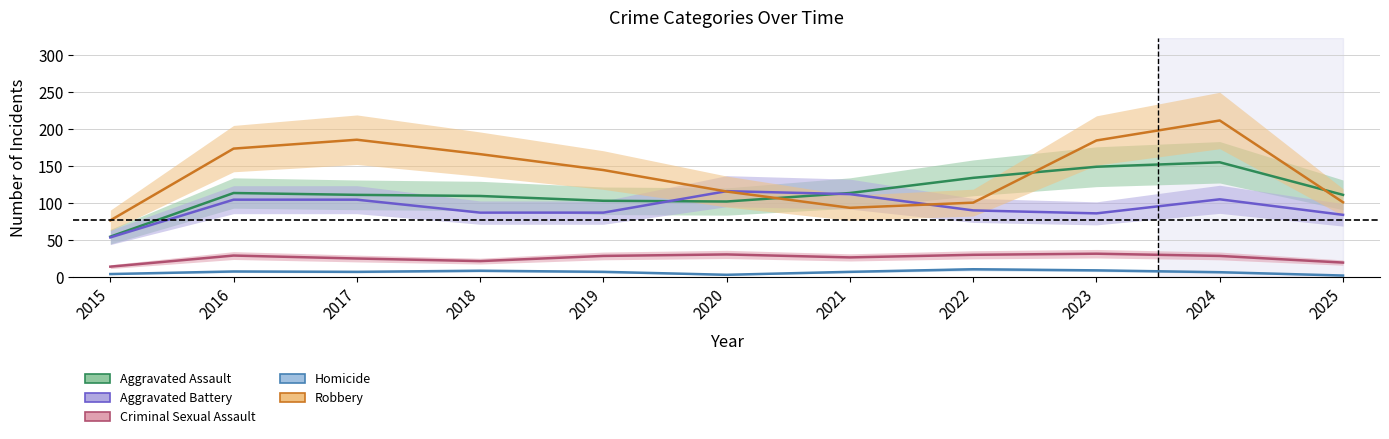

What is the maximum value shown in the chart?

212.0